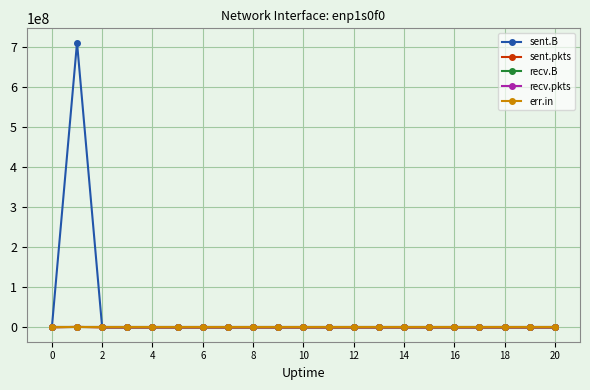

Which category has the highest value in the sent.pkts series?

2